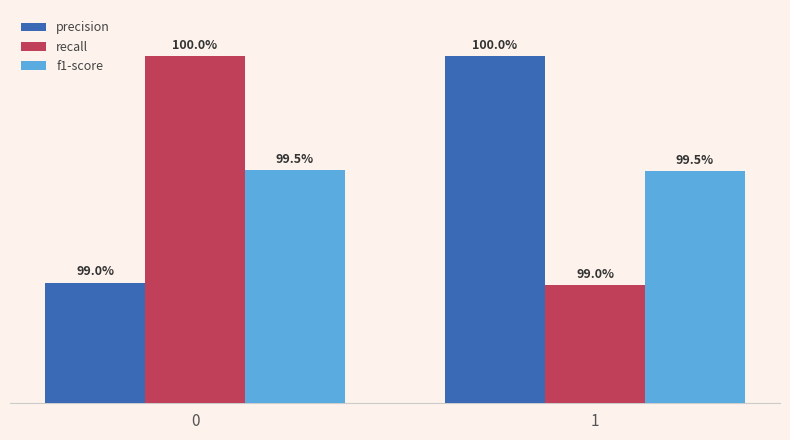

At which category does the chart reach its minimum across all series?

1